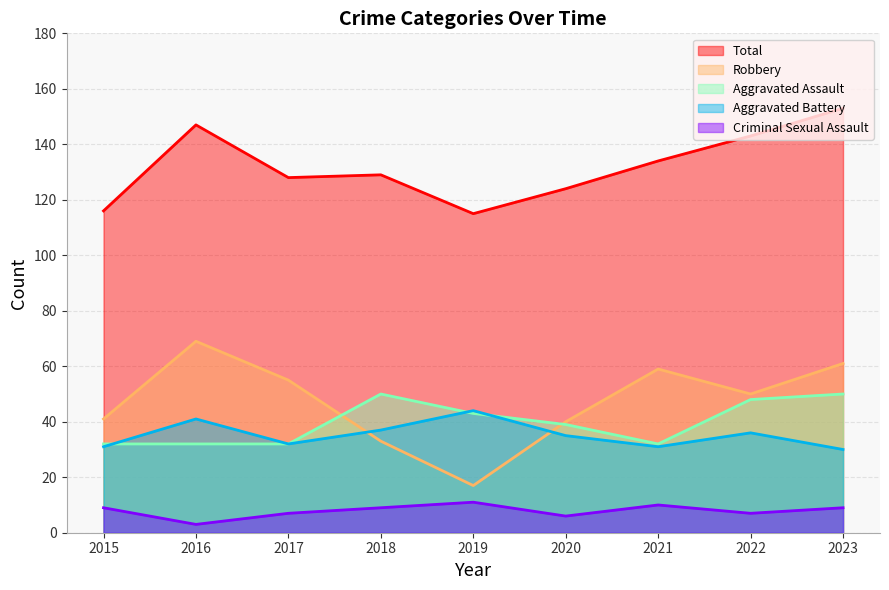

At which label does Robbery first exceed 50?

2016